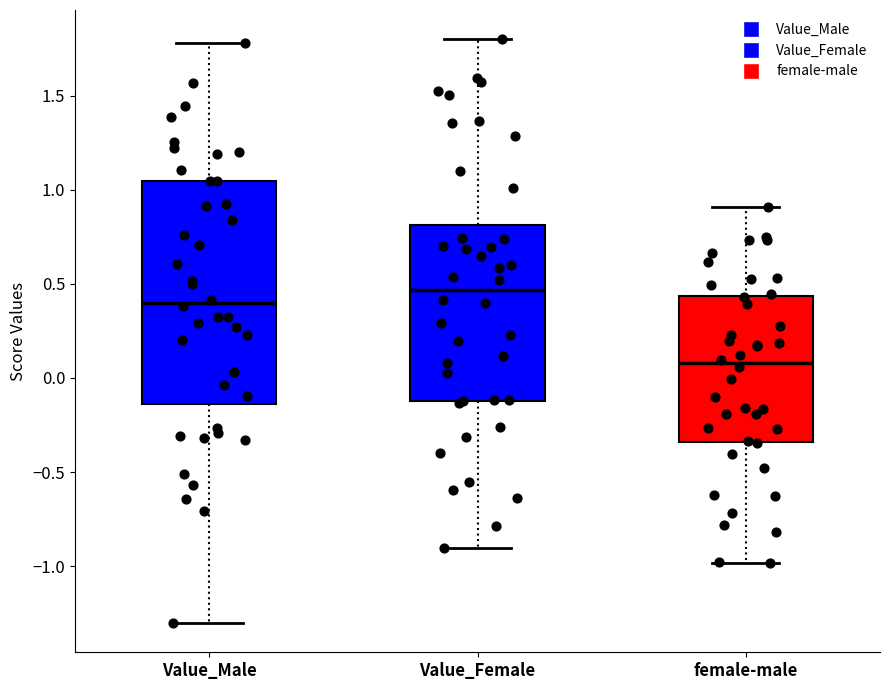

Which box's median line is the lowest?

female-male